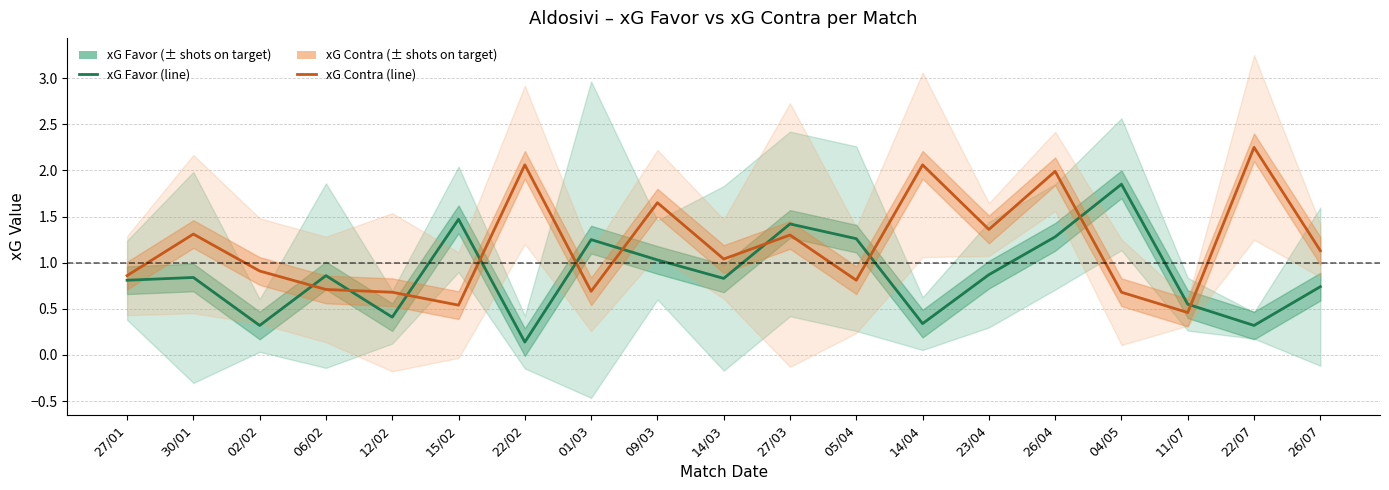

What is the greatest value displayed?

2.2